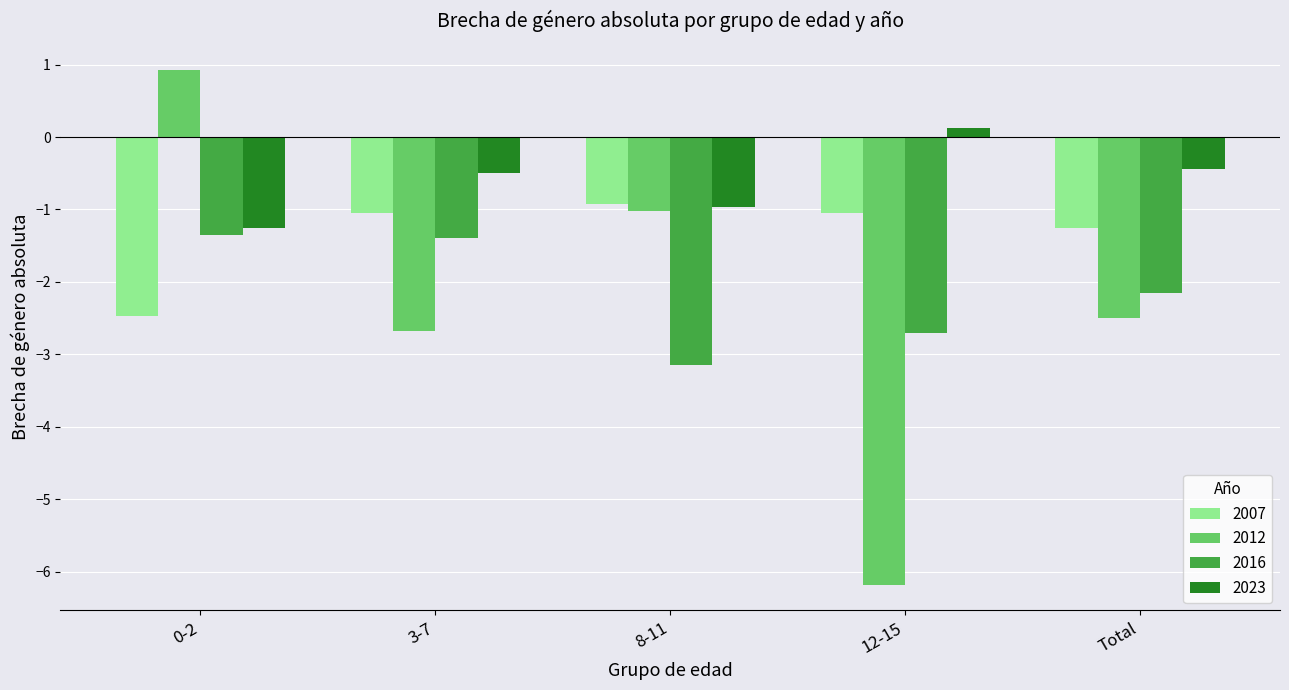

Does the chart contain any negative values?

Yes